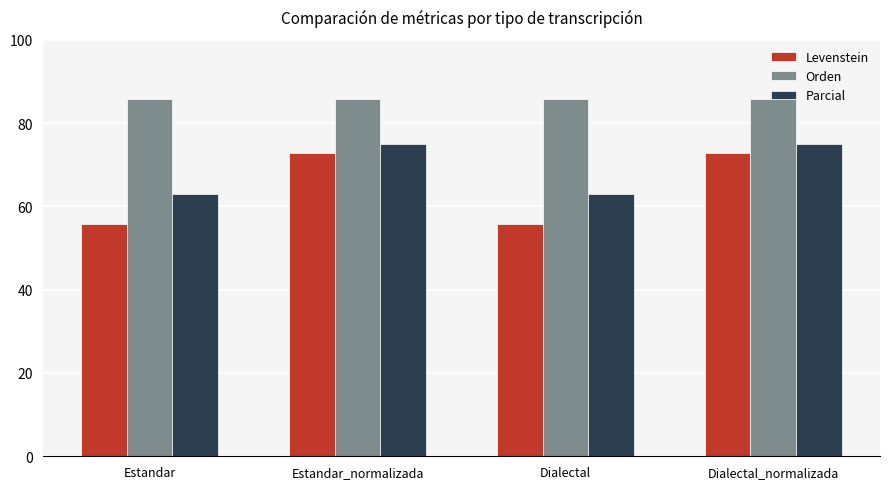

What is the value of the Parcial bar at the 1st from the left?

63.0